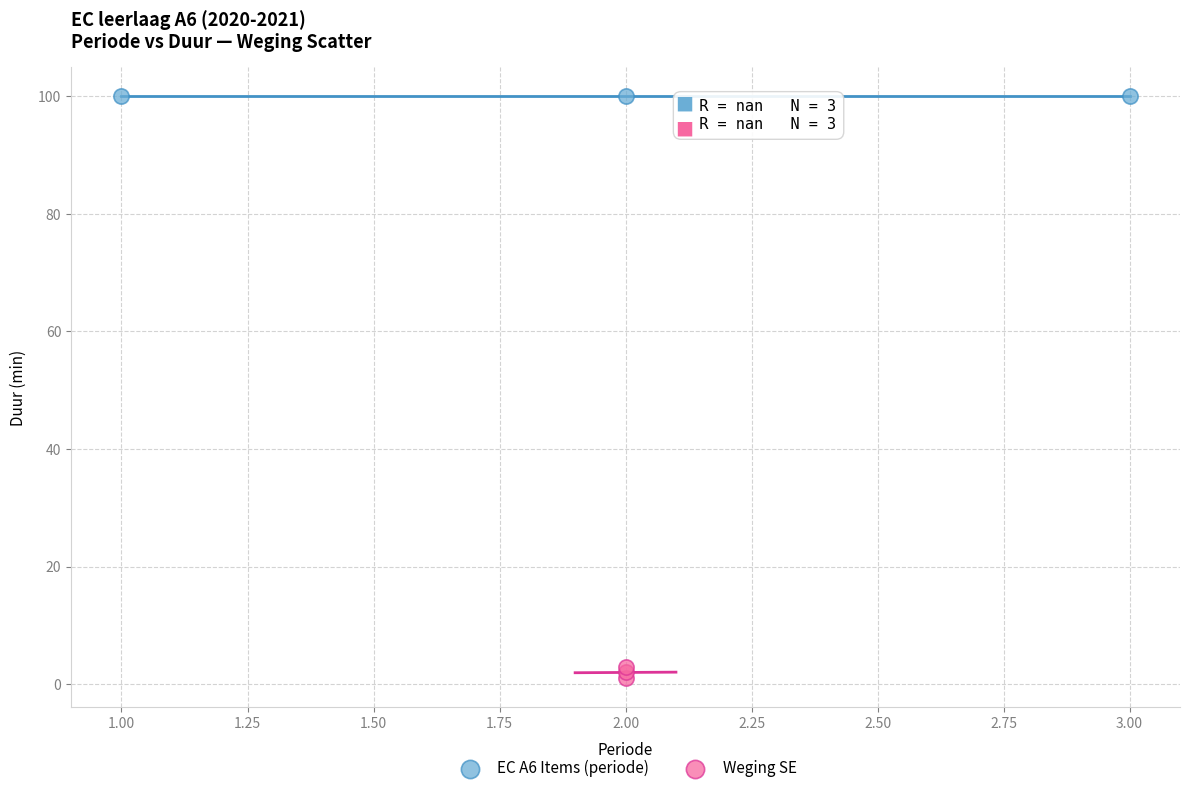

Which series reaches the minimum Y coordinate?

Weging SE